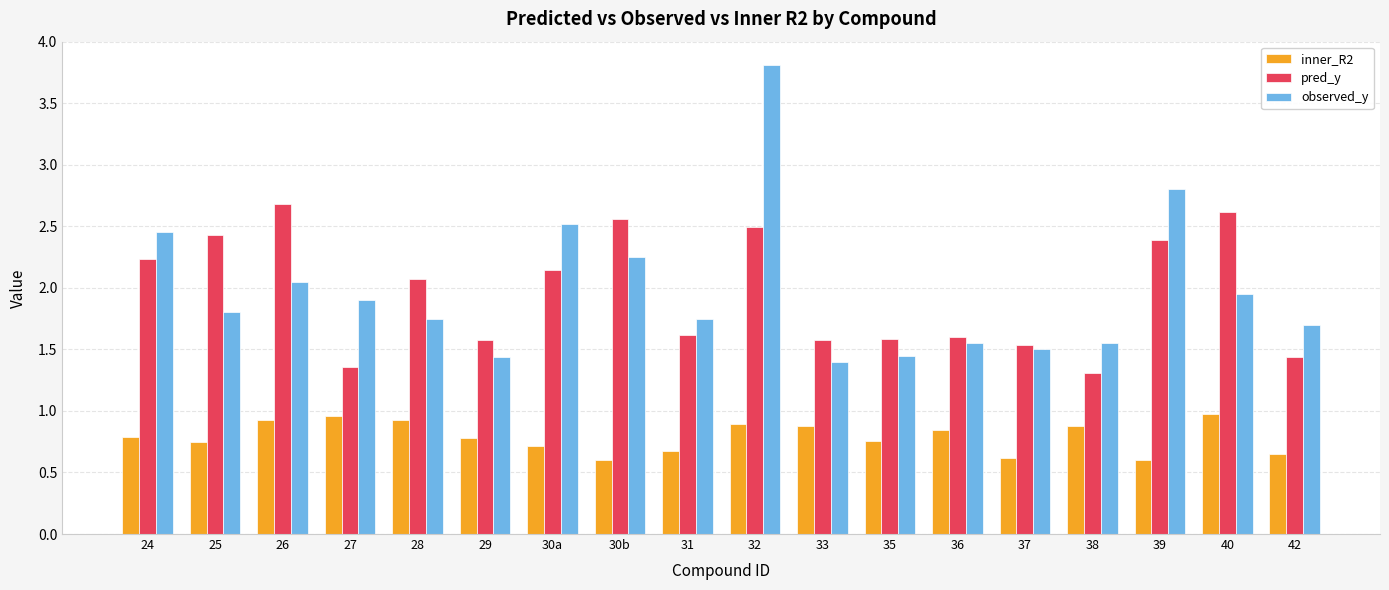

Is the value of inner_R2 at 29 greater than the value of pred_y at 28?

No